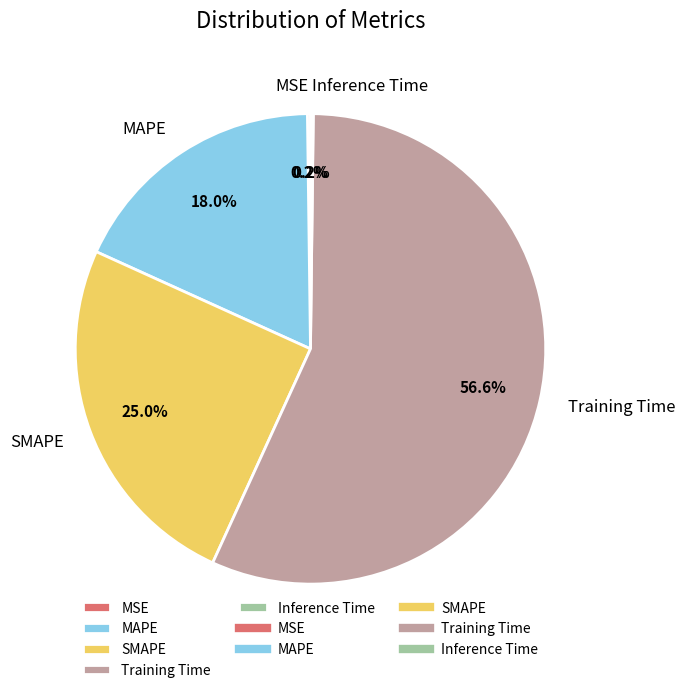

What is the majority slice?

Training Time